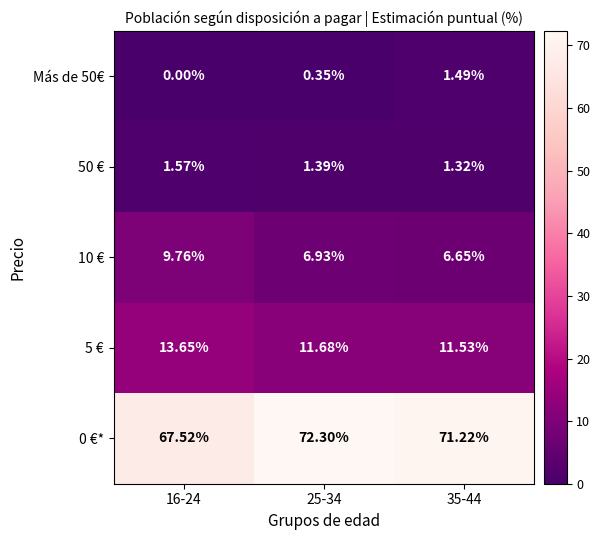

Is the value of 50 € at 16-24 greater than the value of 5 € at 16-24?

No